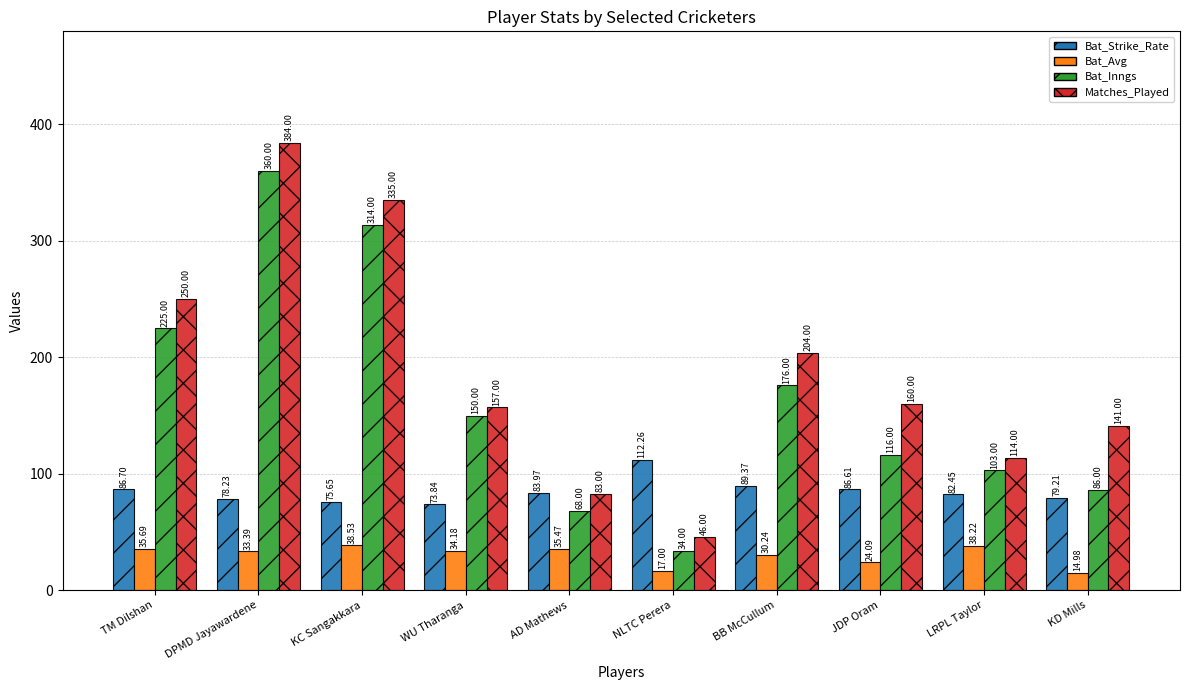

What is the spread (max minus min) of values at AD Mathews?

48.5